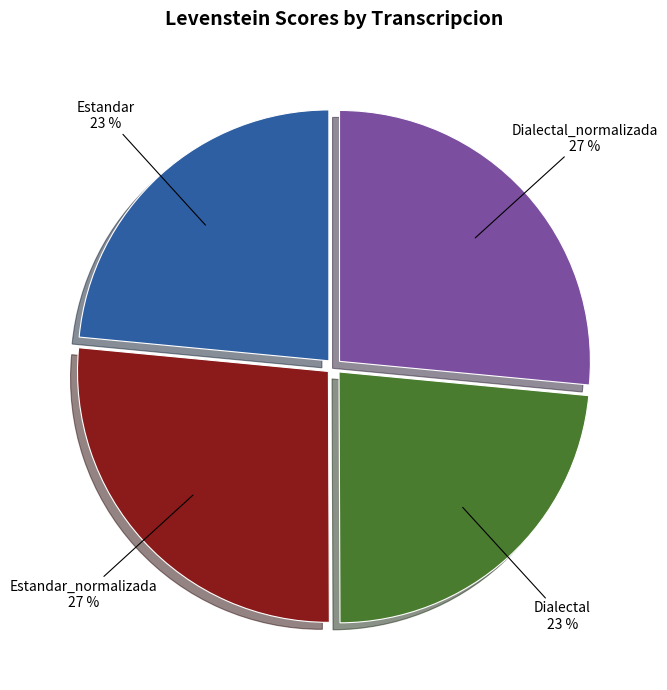

Count the number of slices in the pie.

4